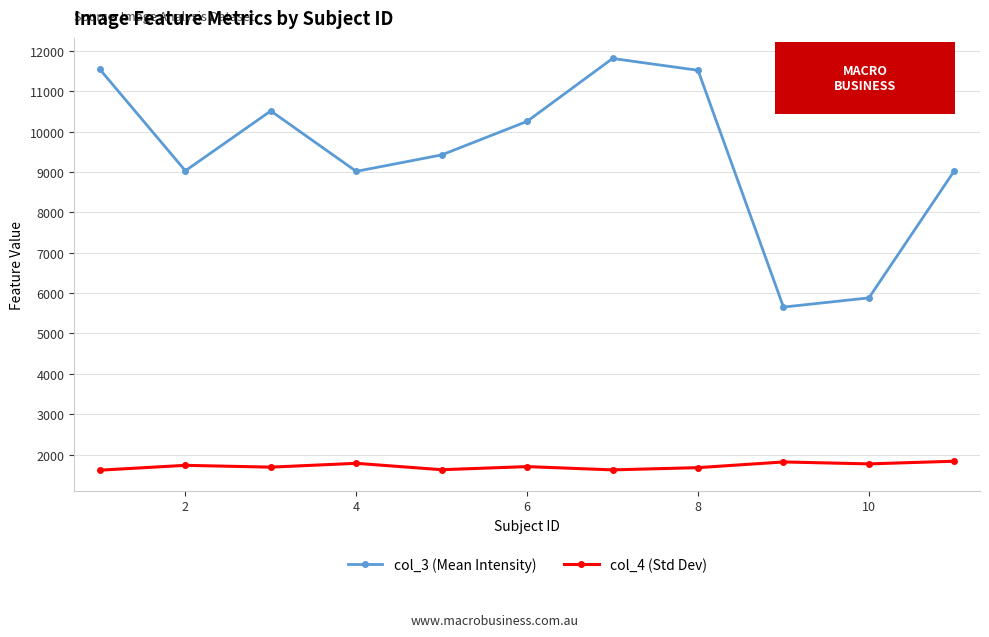

True or false: col_4 (Std Dev) has more than 0 points higher than both neighbors.

True